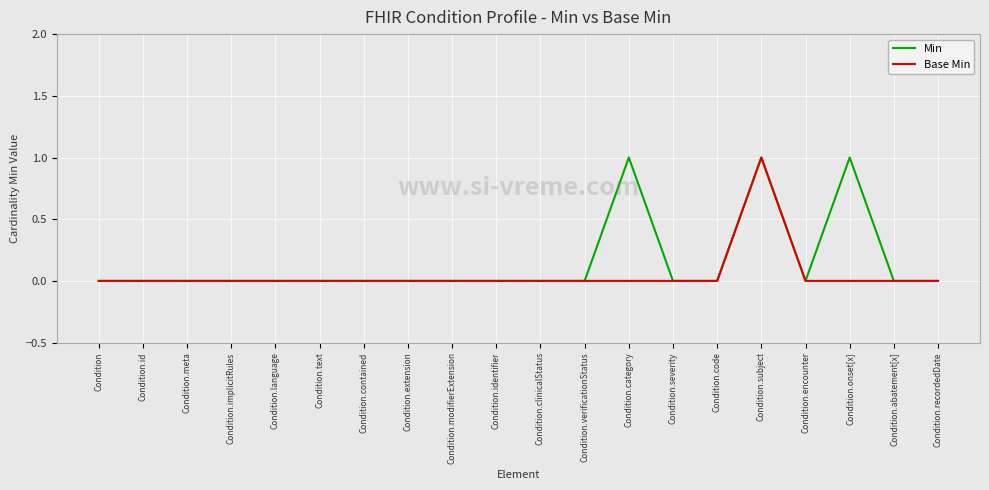

What position from the left is Condition.text?

6